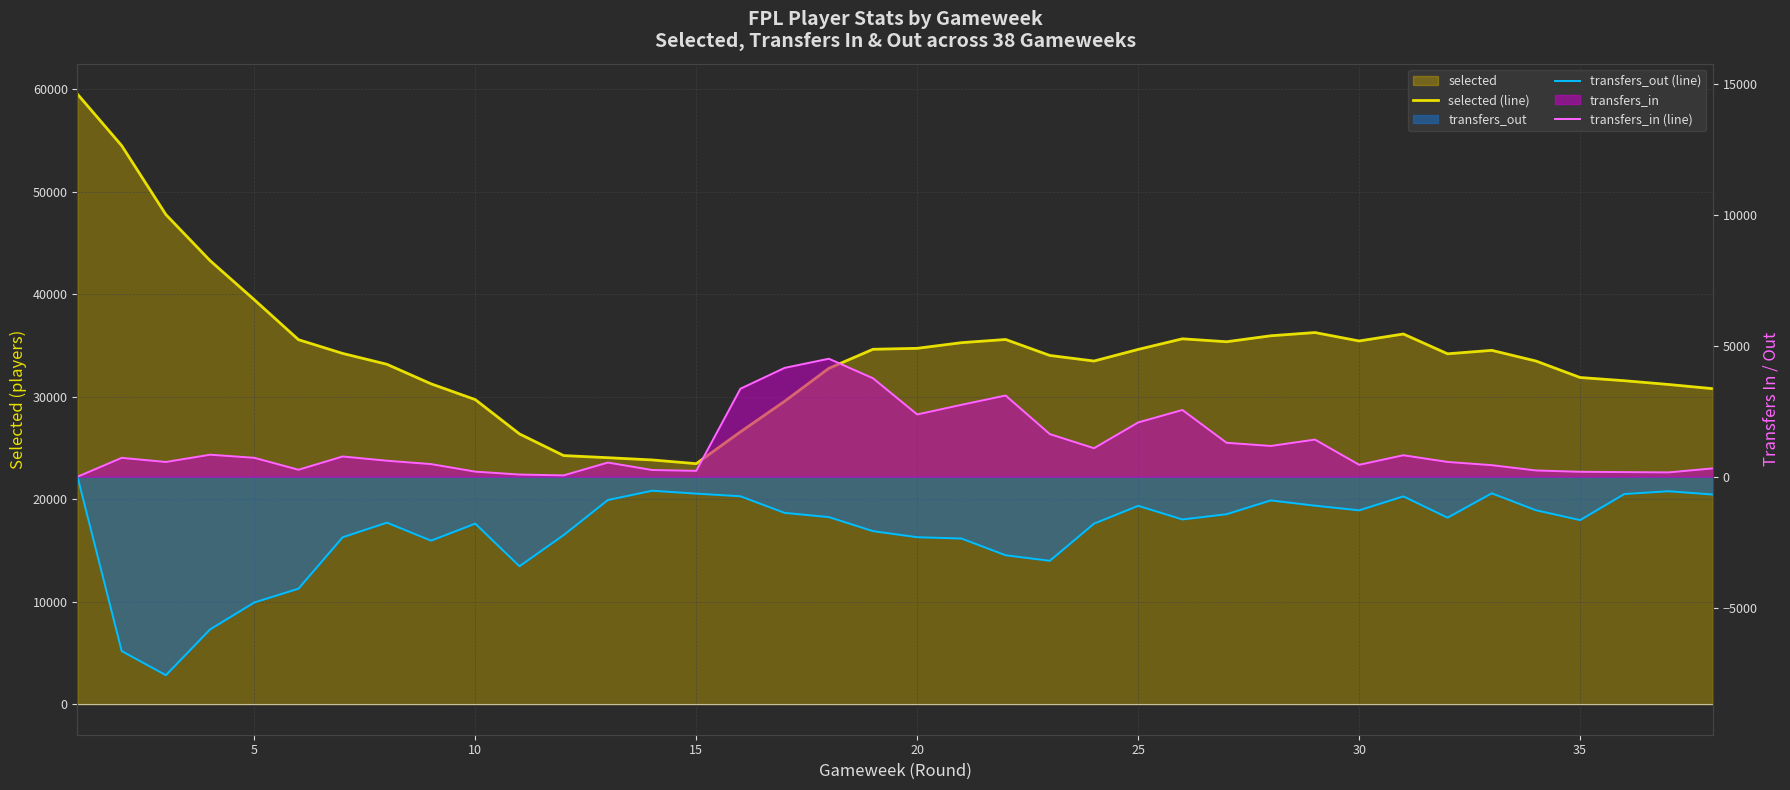

What is the smallest value displayed?

-7580